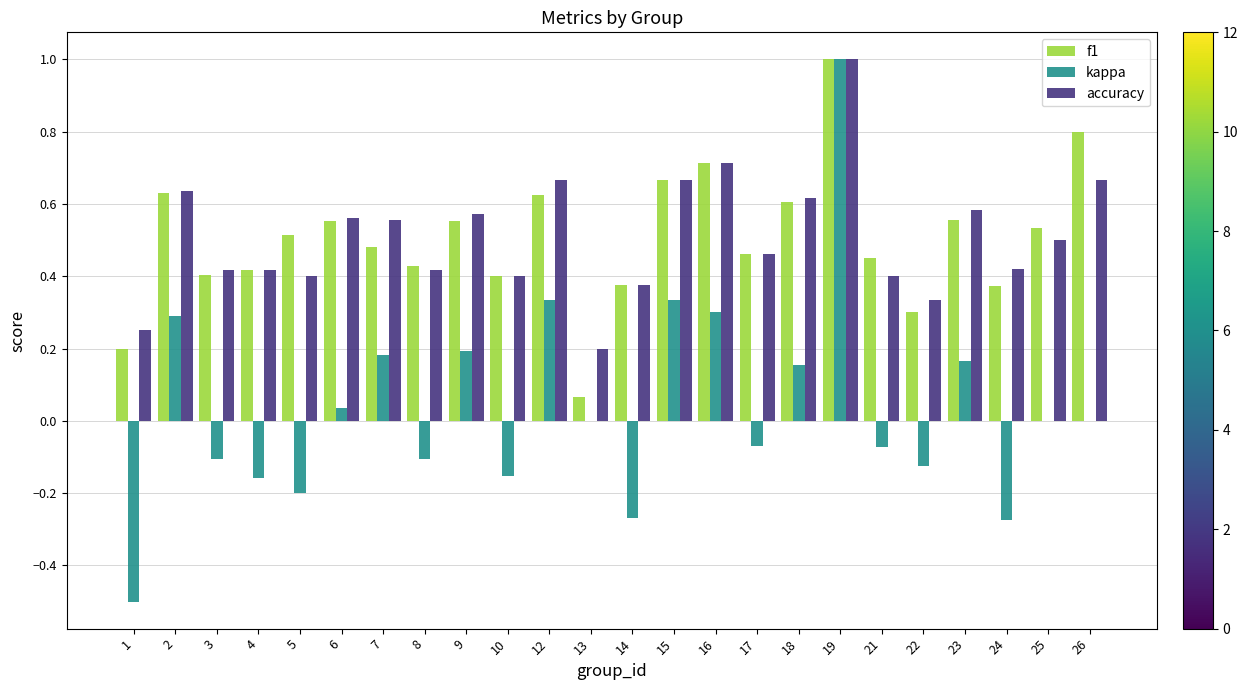

What is the greatest value displayed?

1.0